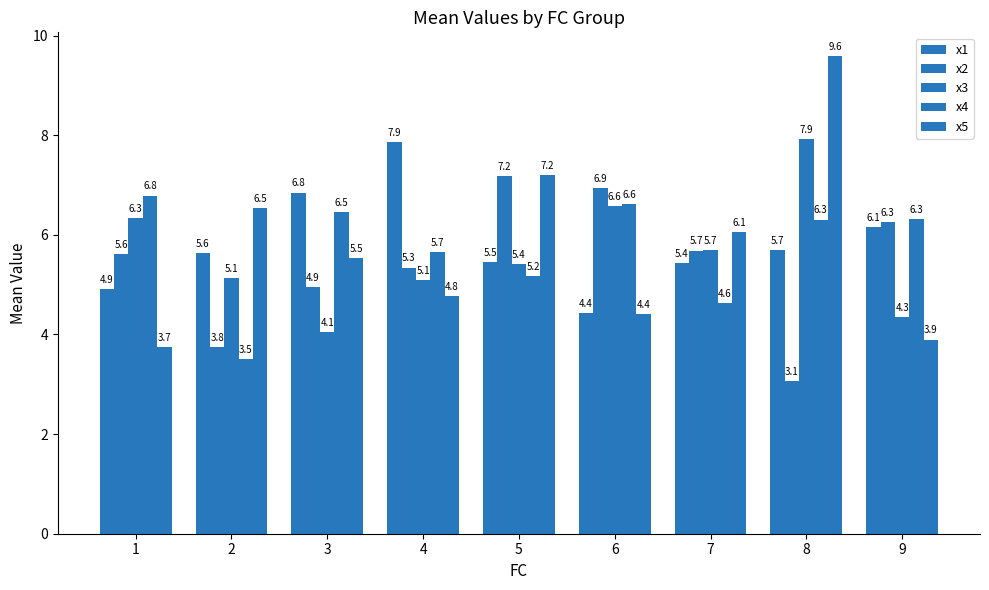

Are the bars horizontal?

No